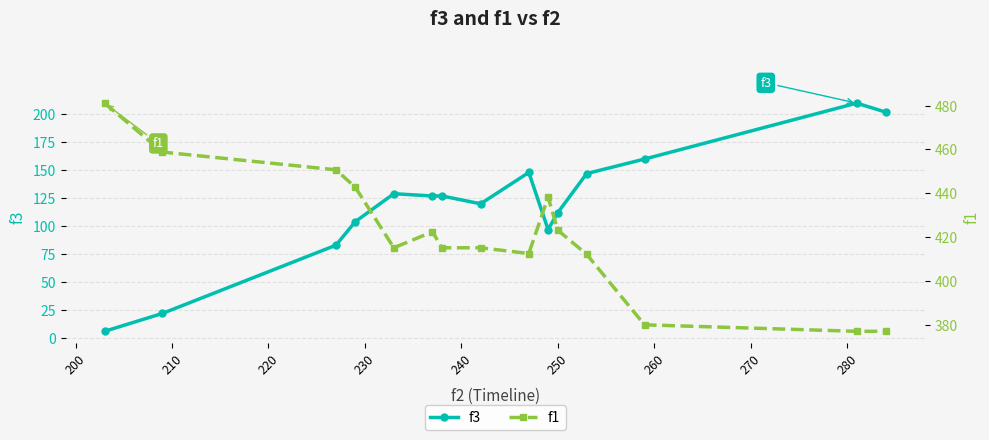

How many series are shown in this chart?

2